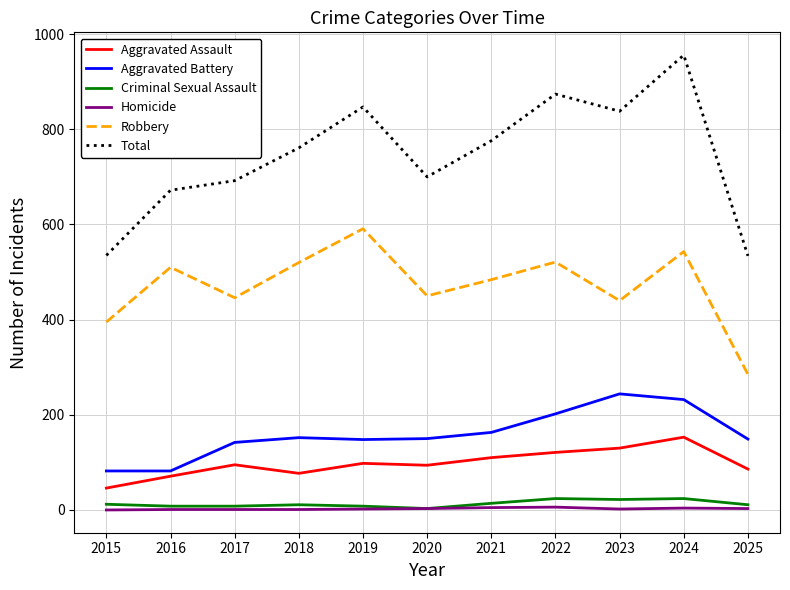

True or false: Aggravated Assault has a value of 25 at 2022.

False